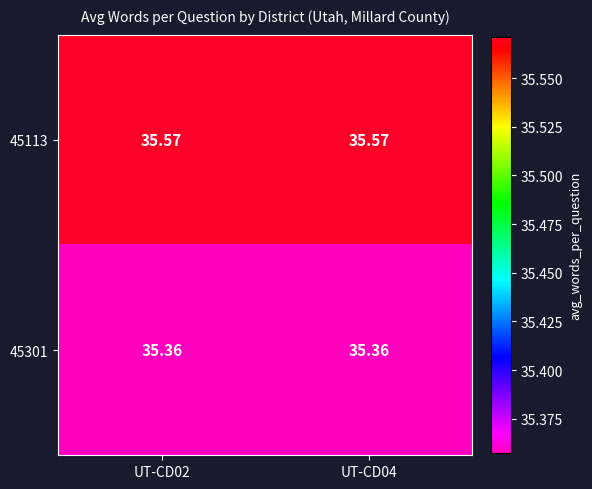

Is the value of 45301 at UT-CD04 greater than the value of 45113 at UT-CD02?

No